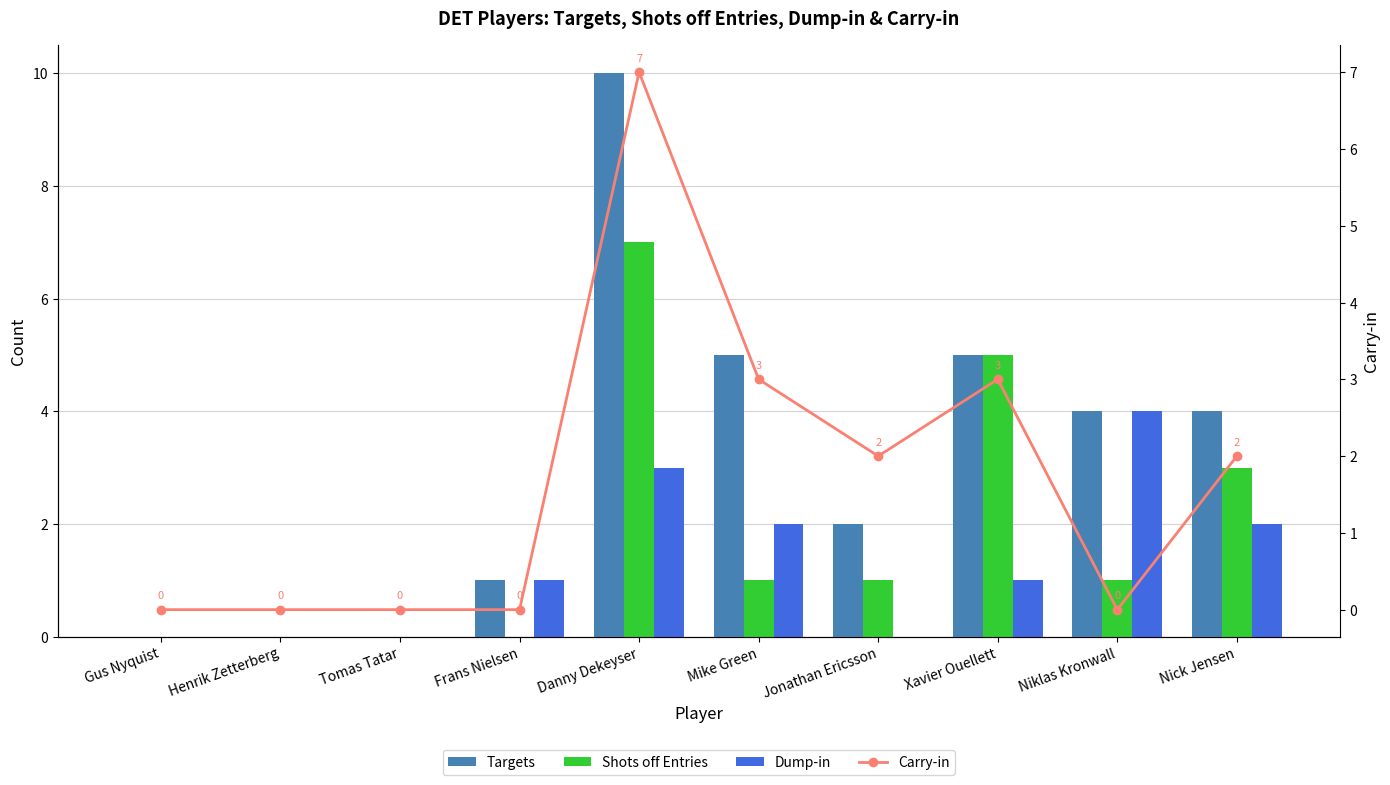

What is the average value of the Targets series?

3